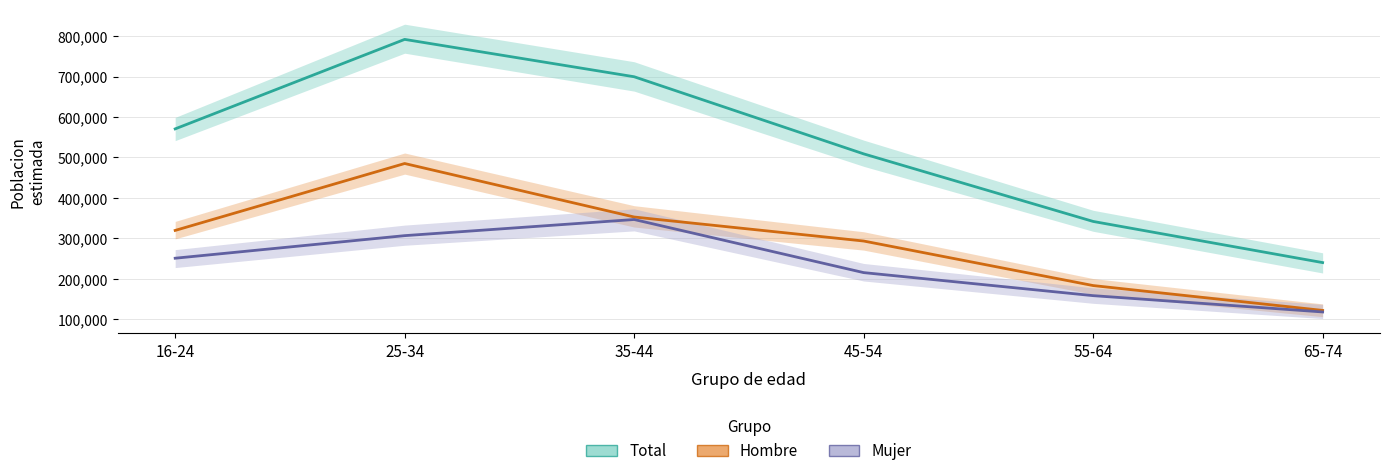

What is the total value across all series at 16-24?

1141435